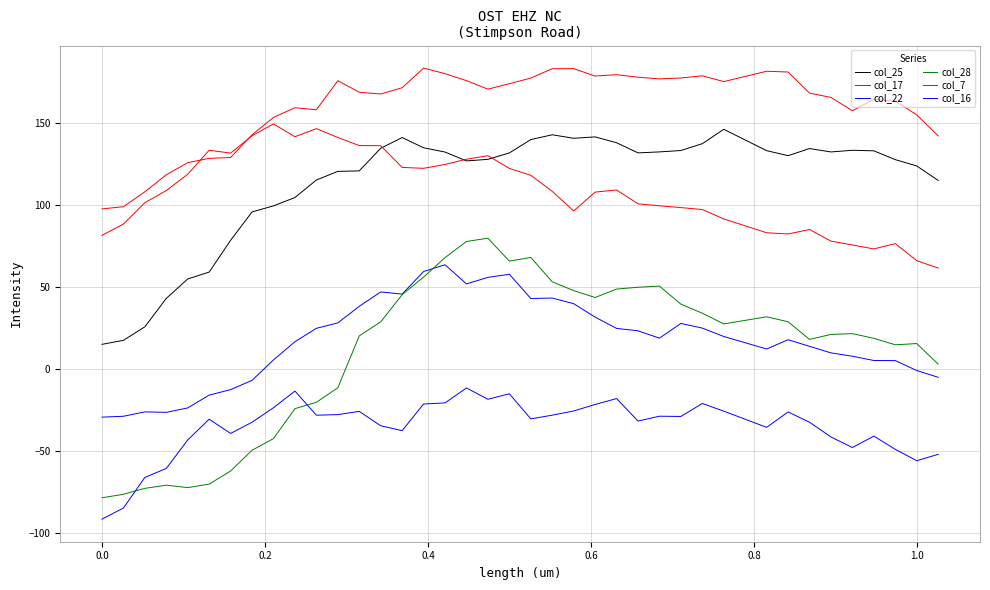

What is the difference between the maximum and minimum values in the col_22 series?

92.8